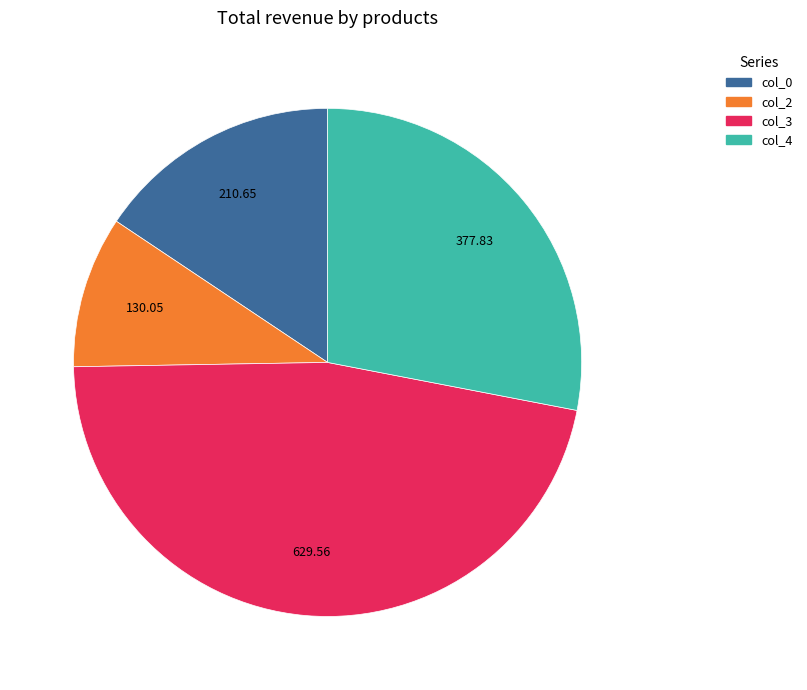

Is there a majority slice in this chart?

No